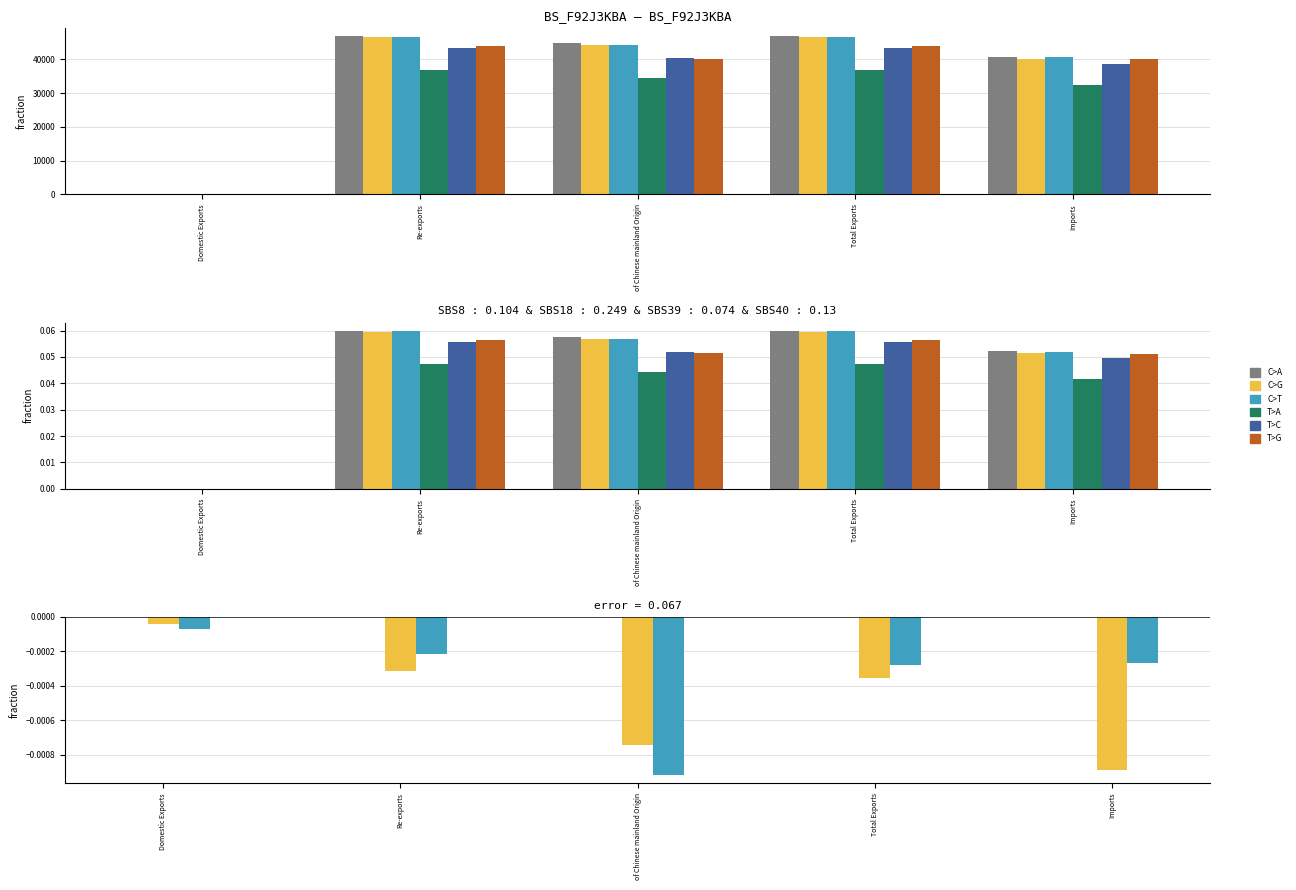

Reading left to right, list all the values displayed in this chart.

200612: Domestic Exports=57.3	Re-exports=46733.3	of Chinese mainland Origin=44880.6	Total Exports=46790.6	Imports=40758.8
200712: Domestic Exports=26.8	Re-exports=46488.3	of Chinese mainland Origin=44300.0	Total Exports=46515.1	Imports=40068.2
200812: Domestic Exports=0.0	Re-exports=0.1	of Chinese mainland Origin=0.1	Total Exports=0.1	Imports=0.1
200912: Domestic Exports=5.3	Re-exports=36870.2	of Chinese mainland Origin=34518.6	Total Exports=36875.5	Imports=32506.8
201012: Domestic Exports=5.0	Re-exports=43322.6	of Chinese mainland Origin=40503.8	Total Exports=43327.6	Imports=38665.3
201112: Domestic Exports=1.8	Re-exports=43866.8	of Chinese mainland Origin=40048.1	Total Exports=43868.6	Imports=39989.2